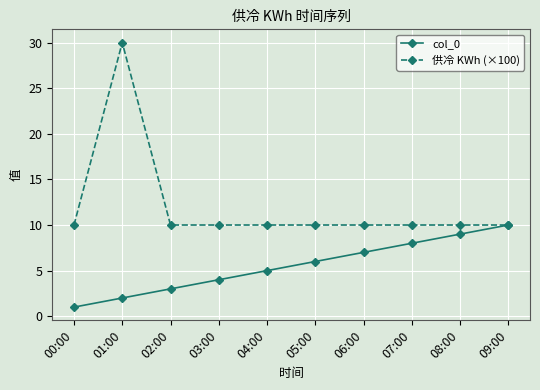

At which category does the chart reach its peak across all series?

01:00